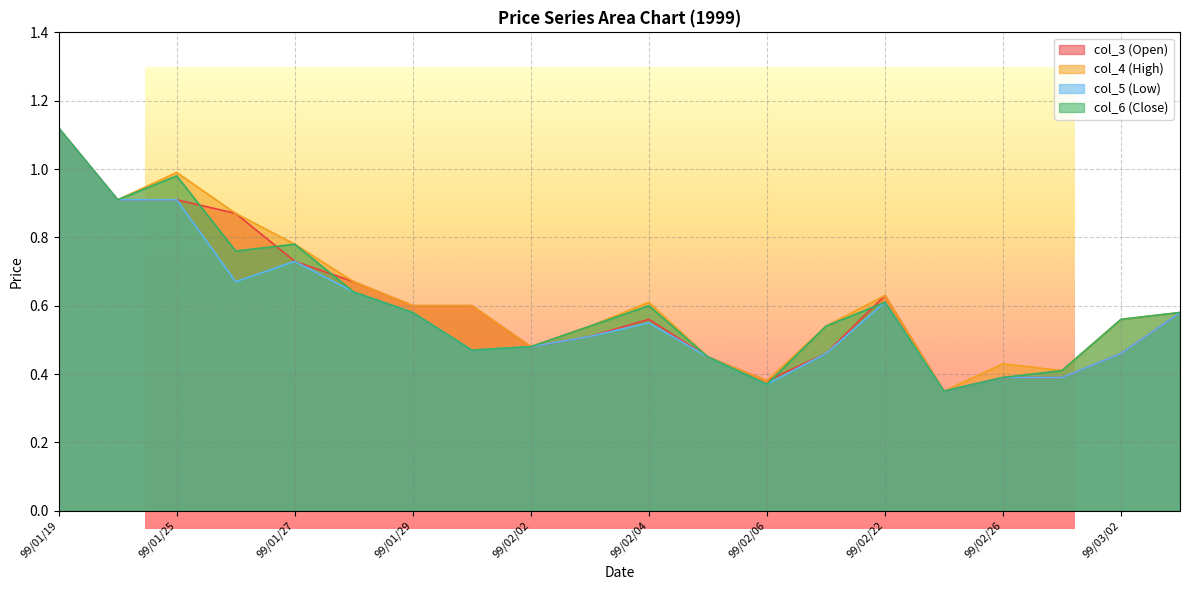

Between which two adjacent categories do col_3 (Open) and col_6 (Close) first intersect?

99/01/25 and 99/01/26